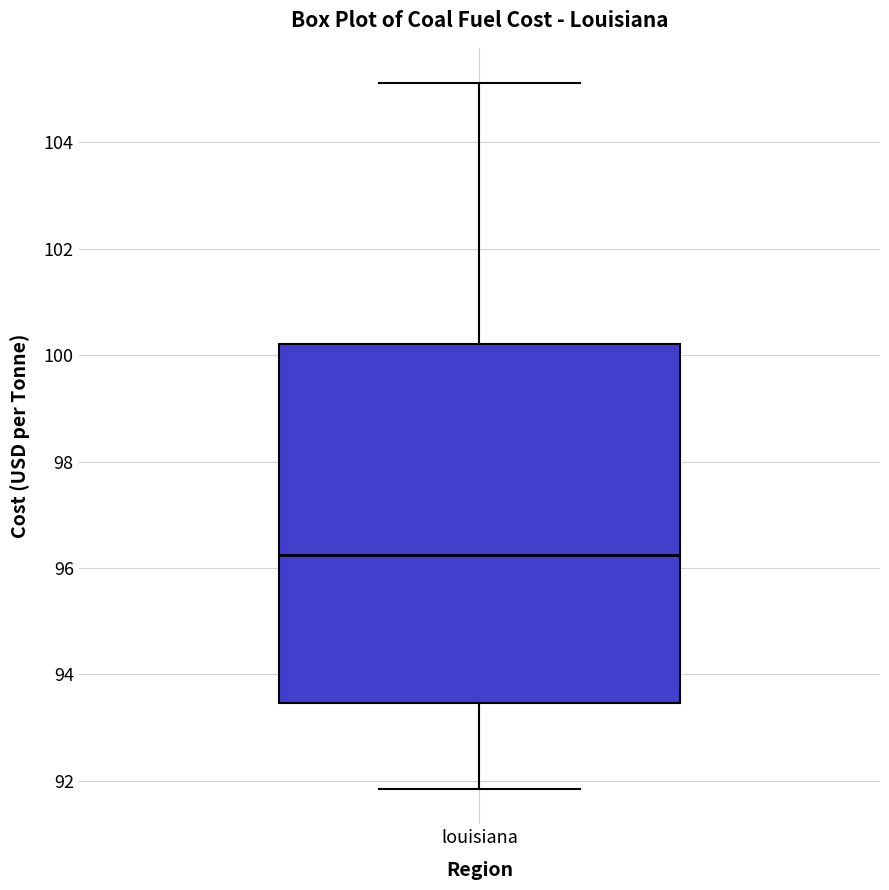

Transcribe this box plot: give where the median line is, the range the box spans, and where the two whiskers end, as read against the y-axis. The values are not printed on the chart, so give them approximately, as read against the axis.

median 96.2, box 93.4 to 100.2, whiskers 91.8 to 105.2